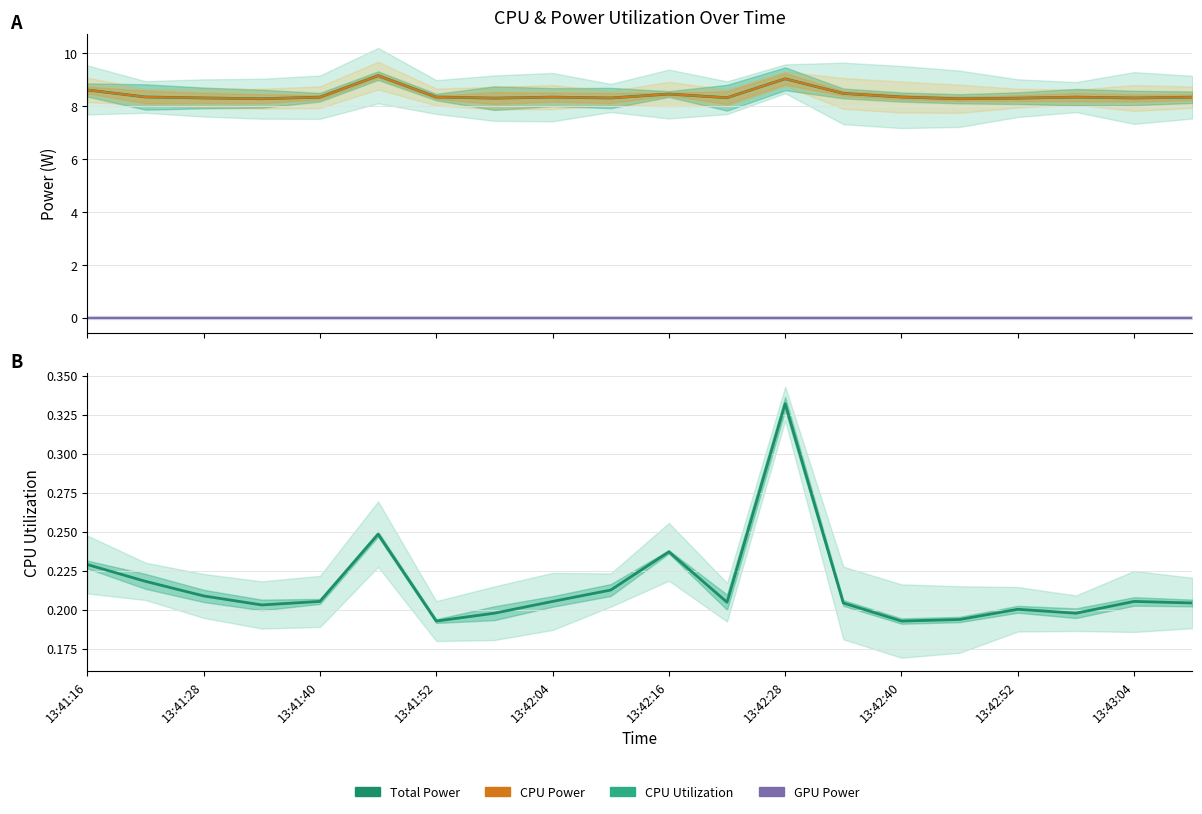

Does the chart have visible grid lines?

Yes